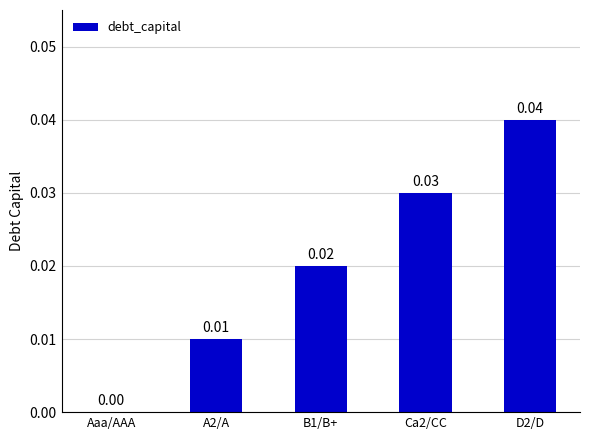

The value at A2/A is 0.0. True or false?

True